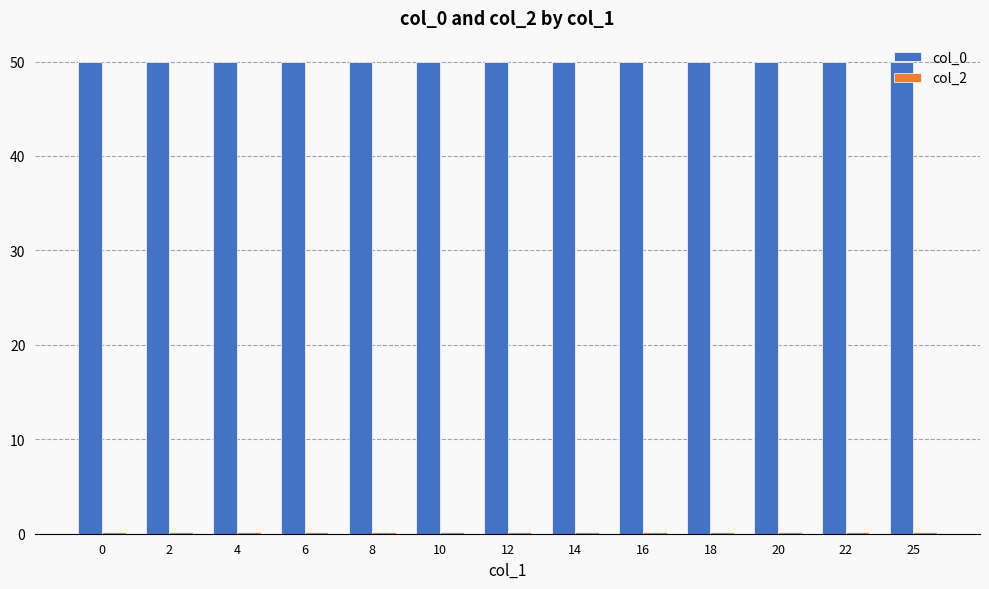

Which series has the largest total across all categories?

col_0